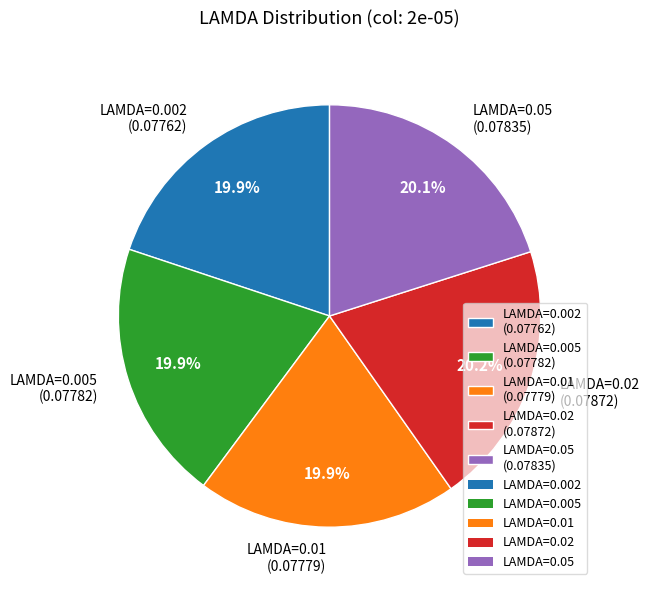

Combined, do LAMDA=0.05 (0.07835) and LAMDA=0.002 (0.07762) account for over 50%?

No